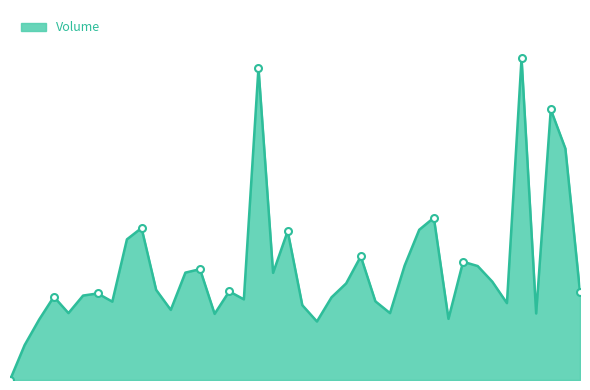

What is the maximum value shown in the chart?

3217000